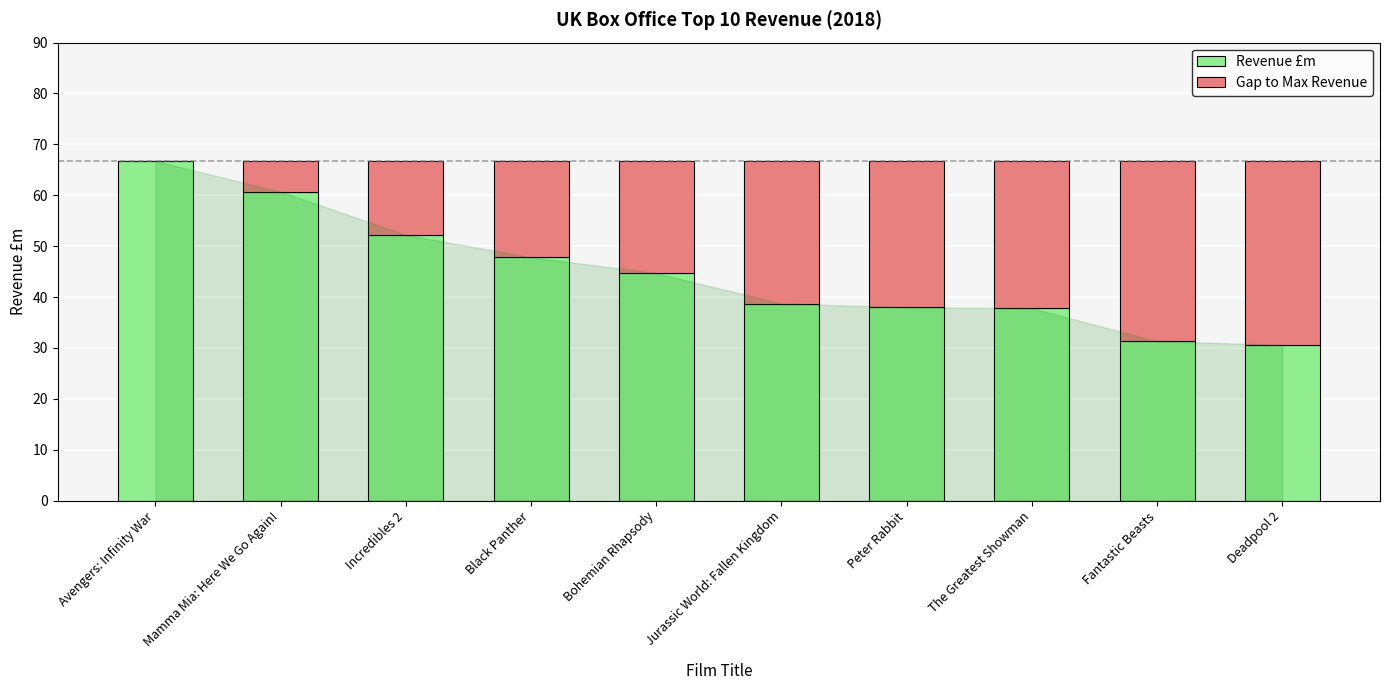

What is the sum of the Revenue £m values at Bohemian Rhapsody and Mamma Mia: Here We Go Again!?

105.4